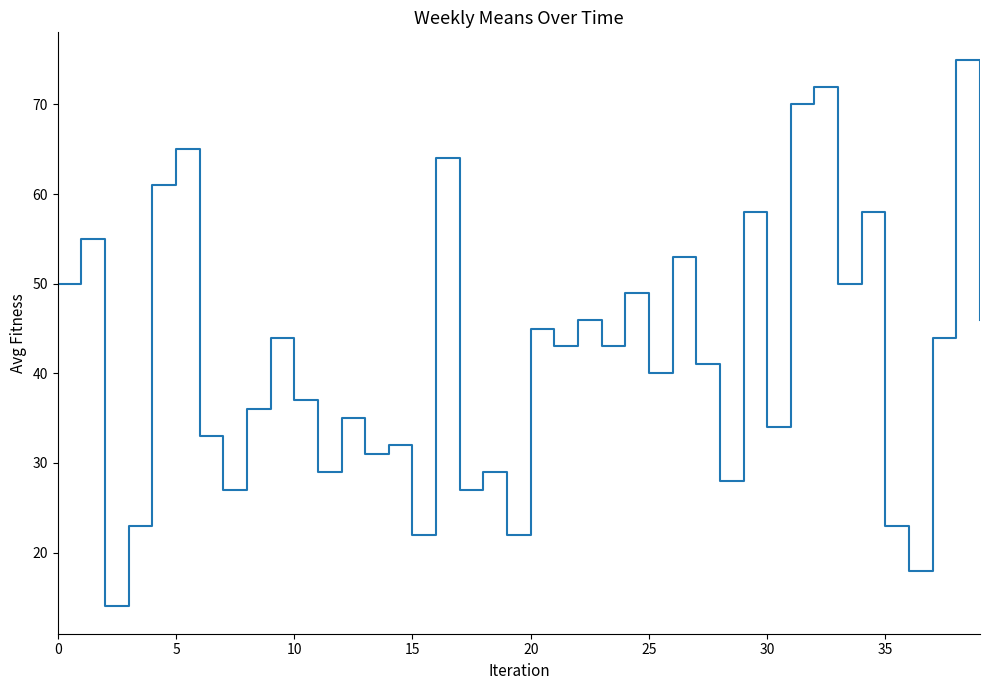

What is the minimum value shown in the chart?

14